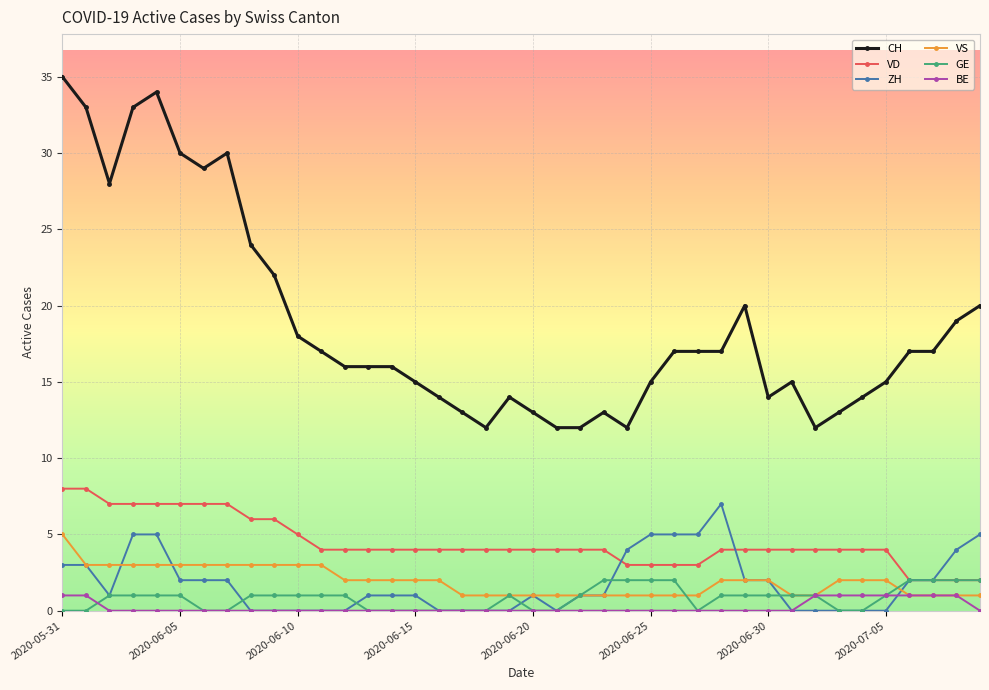

True or false: CH and VD cross at least once.

False